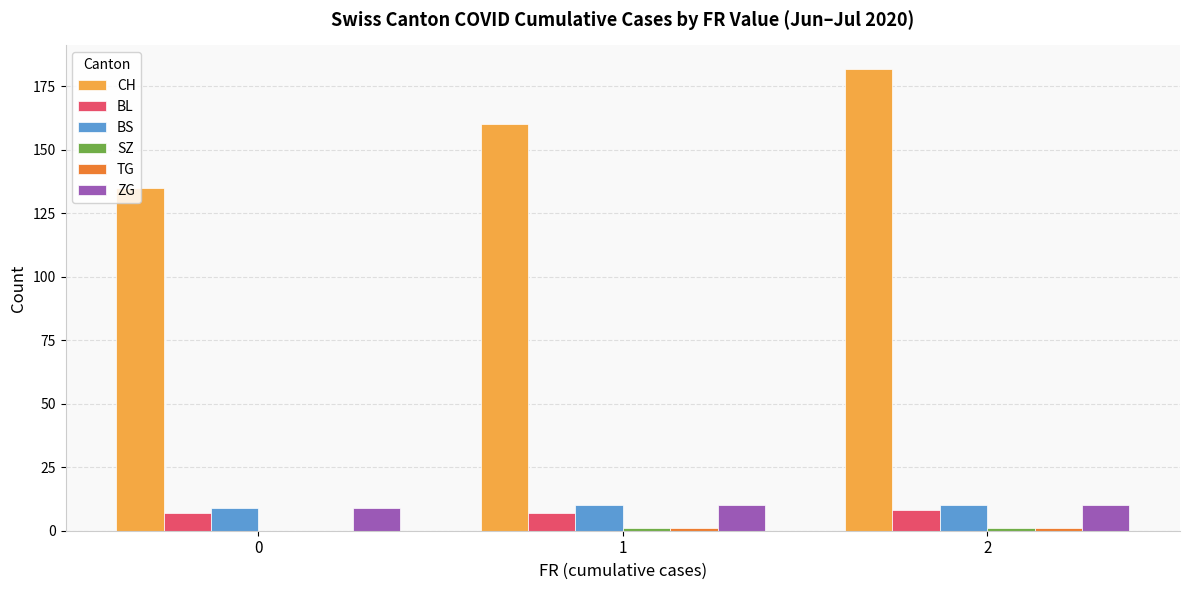

What is the maximum value for CH?

182